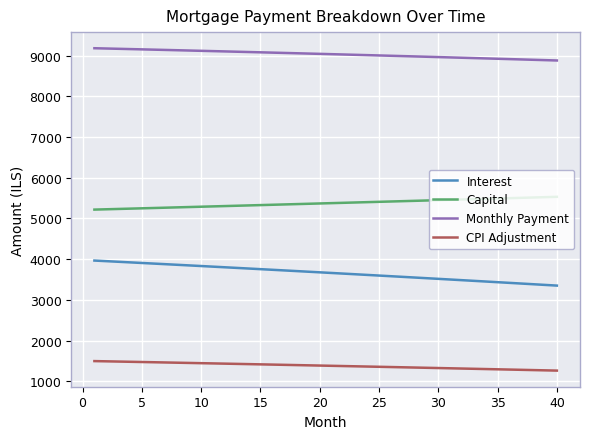

Rank the series by their average value, from lowest to highest.

CPI Adjustment, Interest, Capital, Monthly Payment